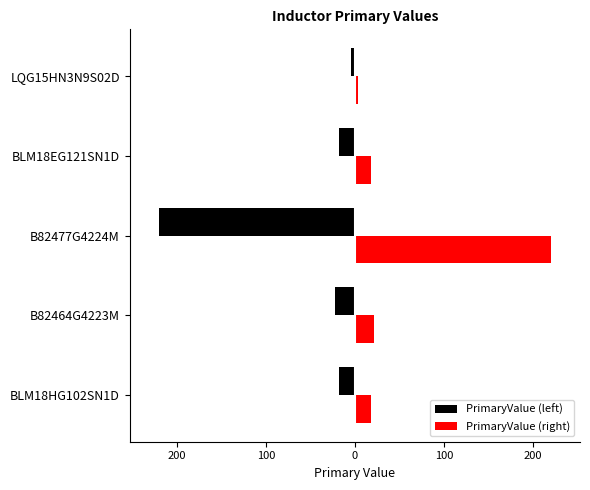

What are all the series names shown in the legend?

PrimaryValue (left), PrimaryValue (right)